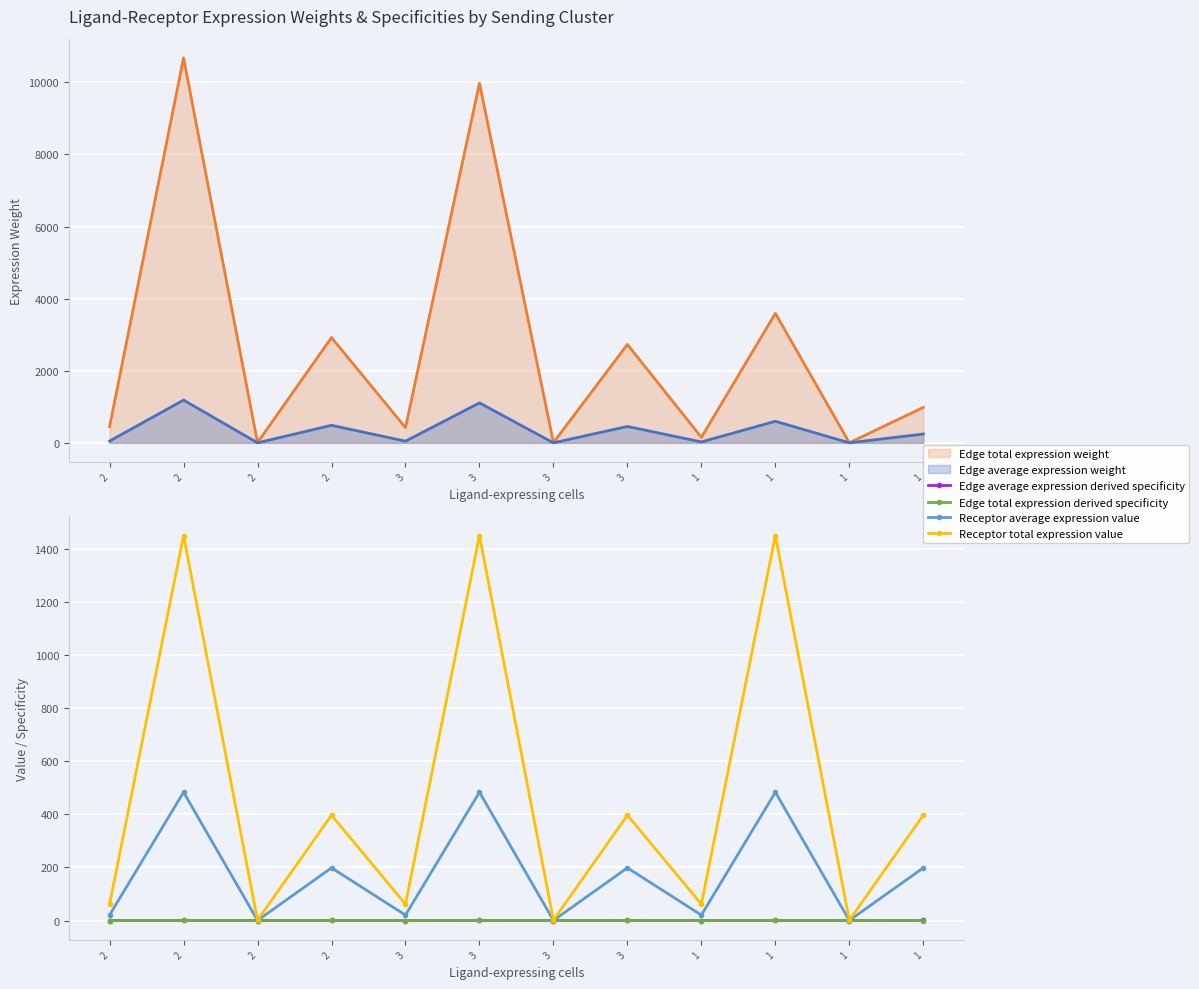

How many interior local valleys does the Edge total expression derived specificity series have?

5